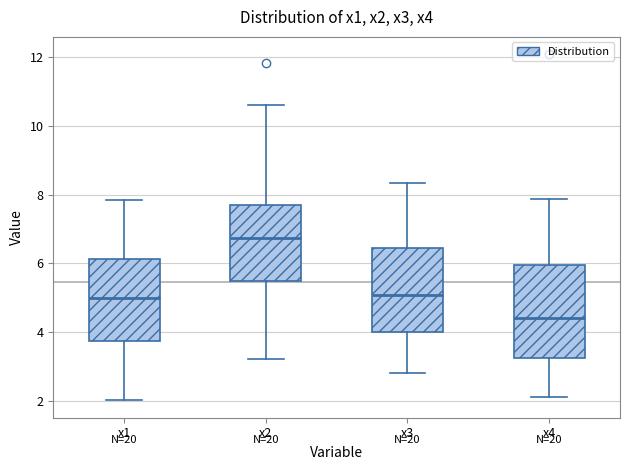

Reading left to right, transcribe this box plot: for each box, give where its median line is, the range the box spans, and where its two whiskers end, as read against the y-axis. The values are not printed on the chart, so give them approximately, as read against the axis.

x1: median 5.0, box 3.8 to 6.2, whiskers 2.0 to 7.8
x2: median 6.8, box 5.4 to 7.6, whiskers 3.2 to 10.6
x3: median 5.0, box 4.0 to 6.4, whiskers 2.8 to 8.4
x4: median 4.4, box 3.2 to 6.0, whiskers 2.2 to 7.8